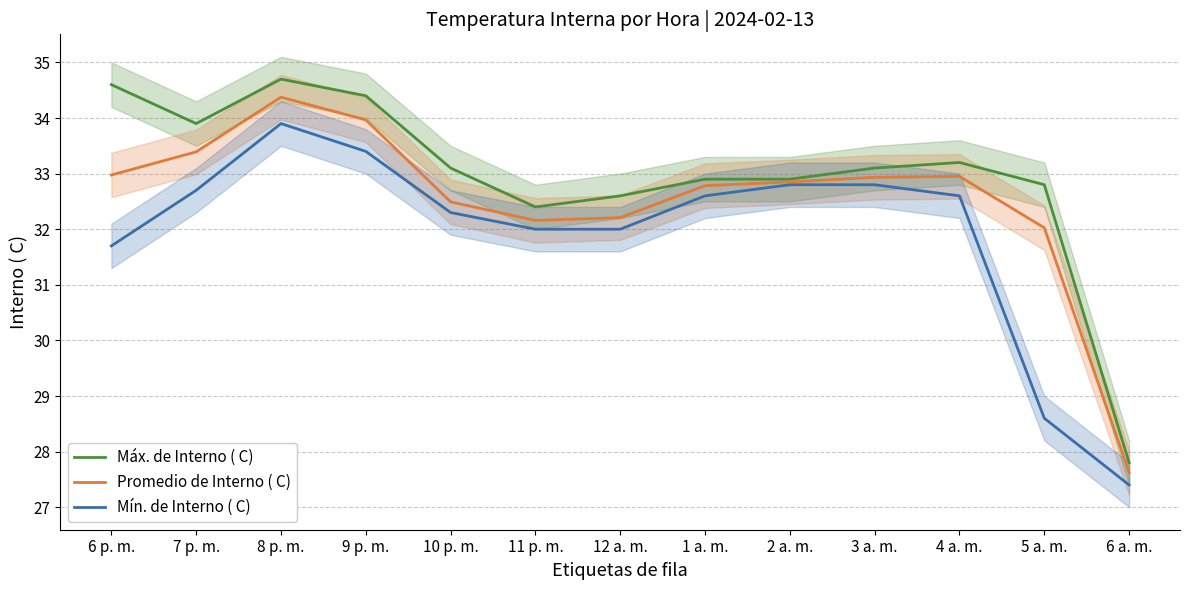

What is the total value across all series at 5 a. m.?

93.4